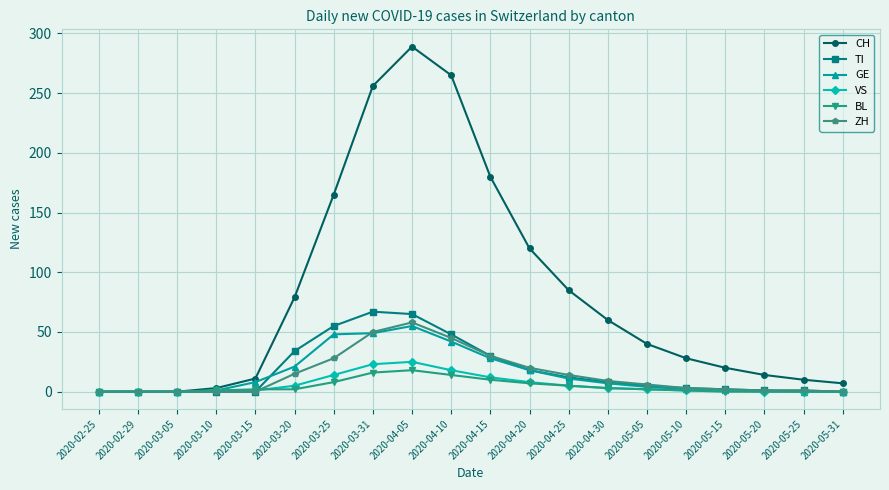

What position from the left is 2020-03-05?

3